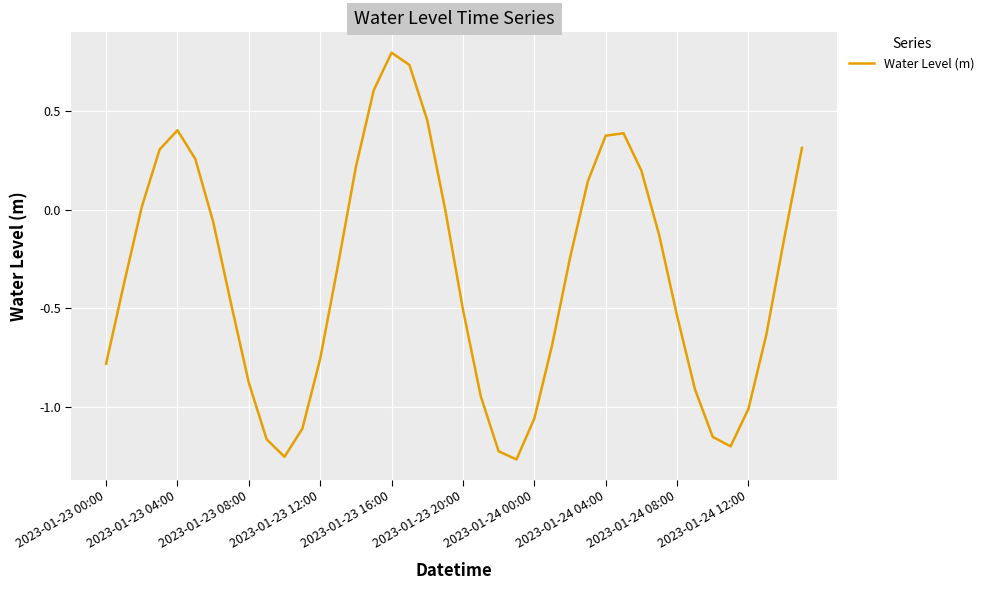

What is the greatest value displayed?

0.8